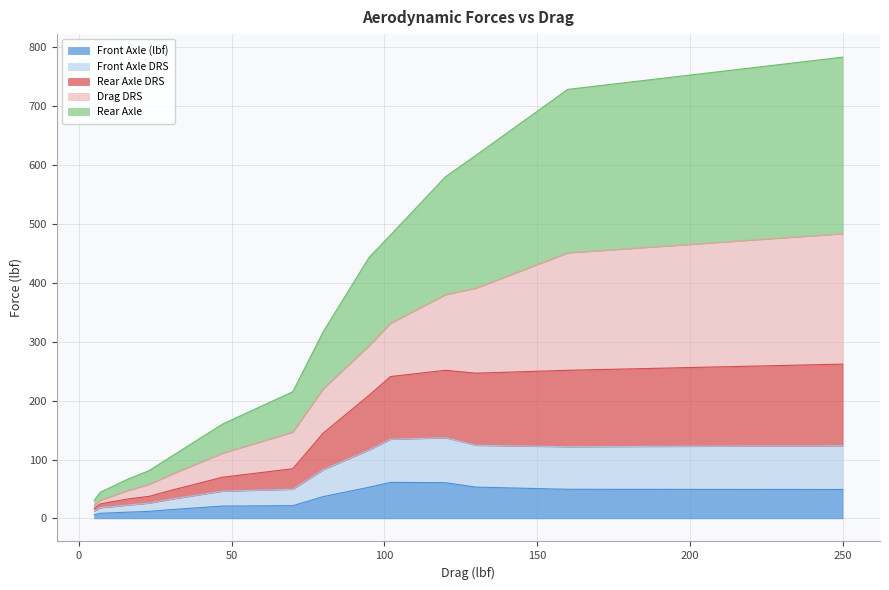

What are all the series names shown in the legend?

Front Axle (lbf), Front Axle DRS, Rear Axle DRS, Drag DRS, Rear Axle